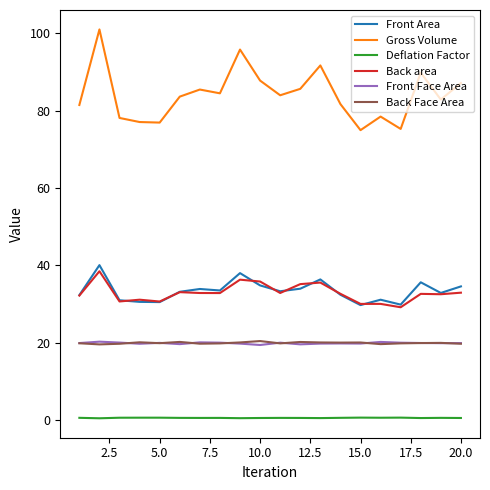

True or false: Gross Volume and Back Face Area cross at least once.

False